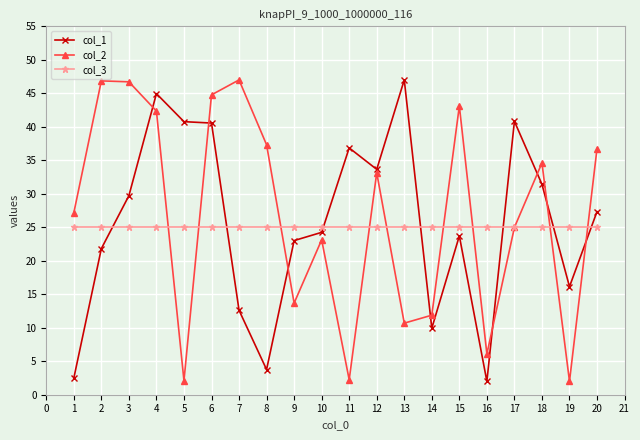

What is the value of the col_1 point at the 18th from the left?

31.4